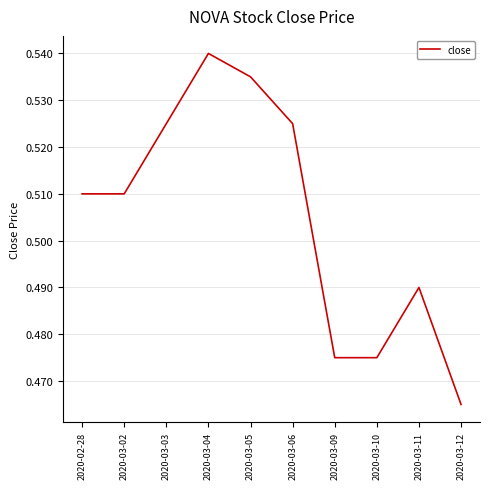

Which has a higher value, 2020-03-11 or 2020-03-04?

2020-03-04